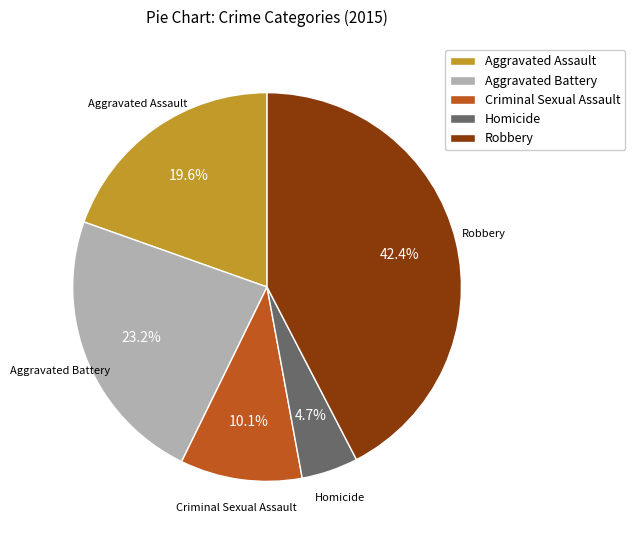

Is it true that Aggravated Assault is 20% of the pie?

True